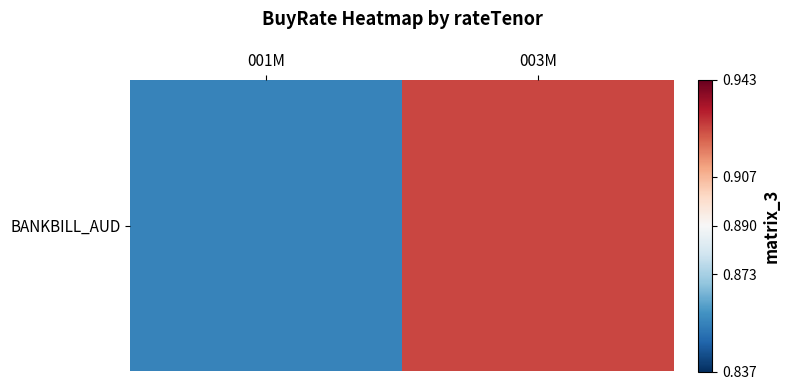

List the labels in order of value, smallest first.

001M, 003M